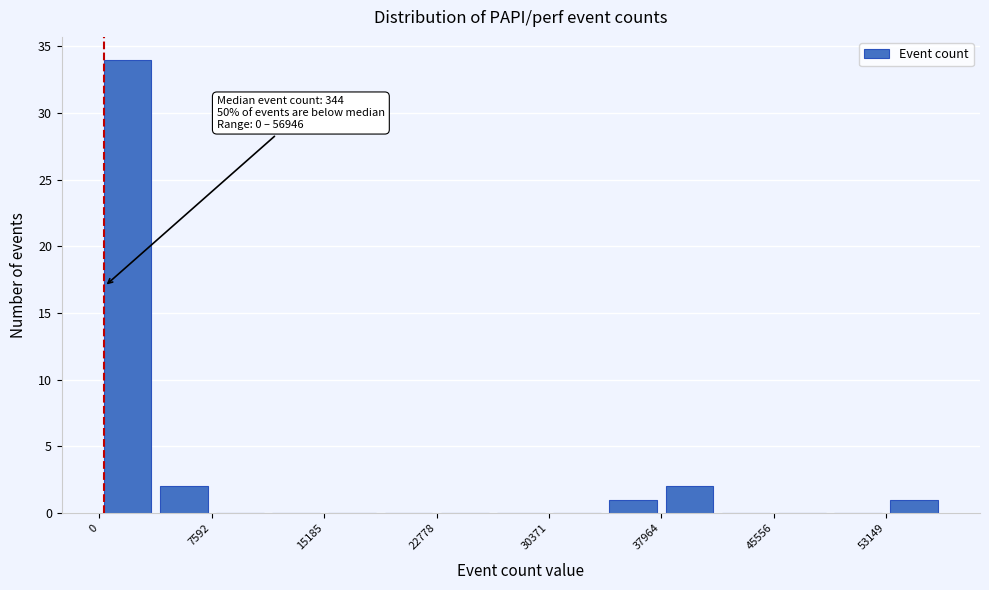

Read against the x-axis, roughly where is the centre of the tallest bar?

2000